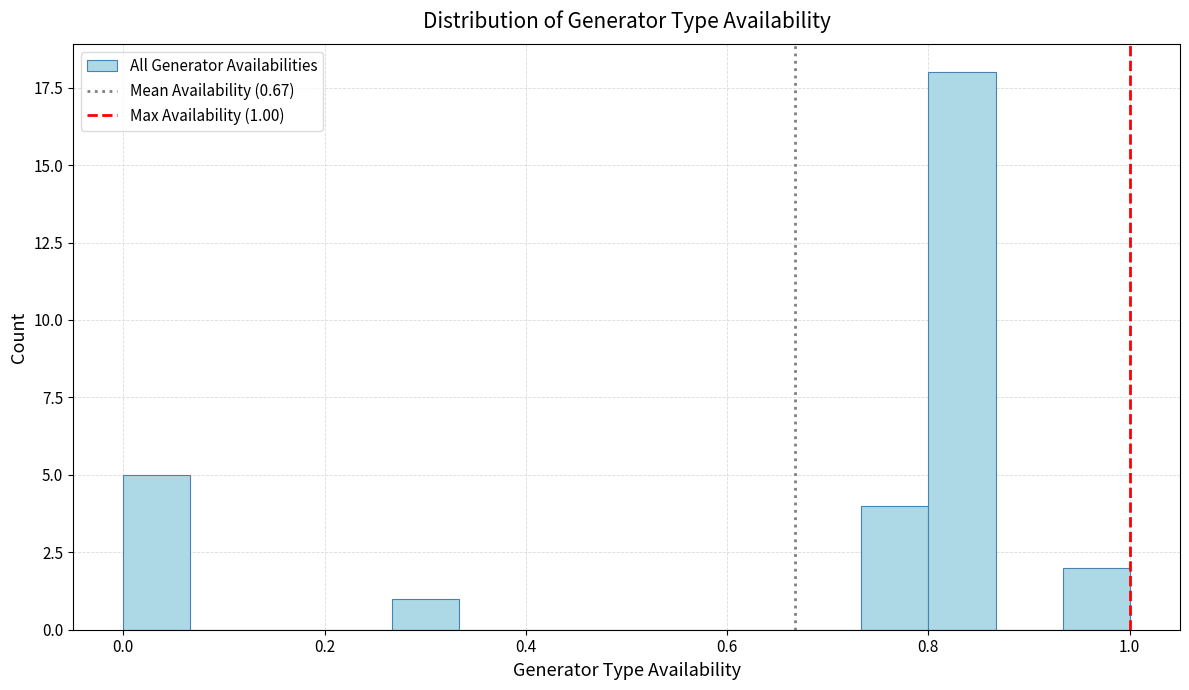

Read against the x-axis, roughly where is the centre of the tallest bar?

0.84